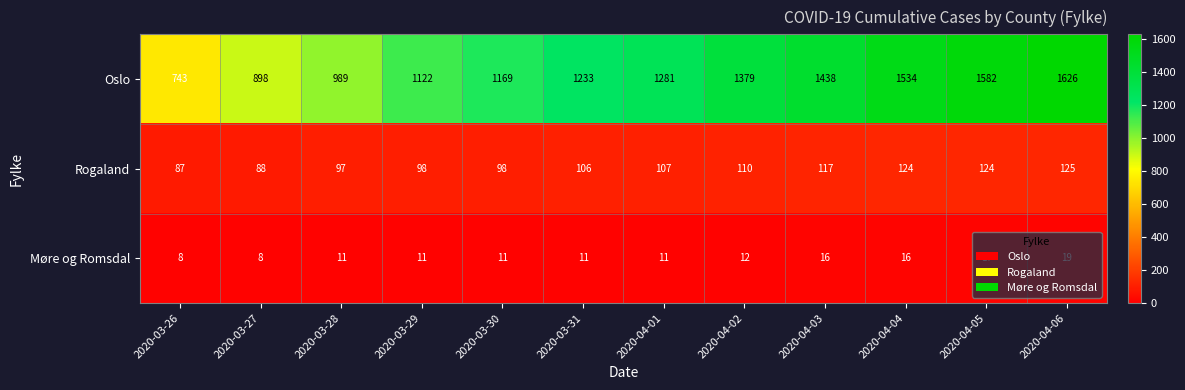

Where is Møre og Romsdal nearest to the value 13?

2020-04-02